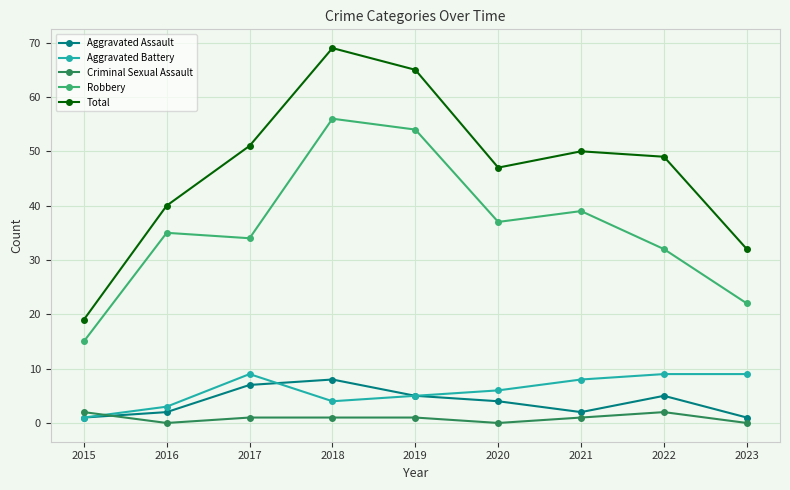

Does the chart display data point markers on the line(s)?

Yes